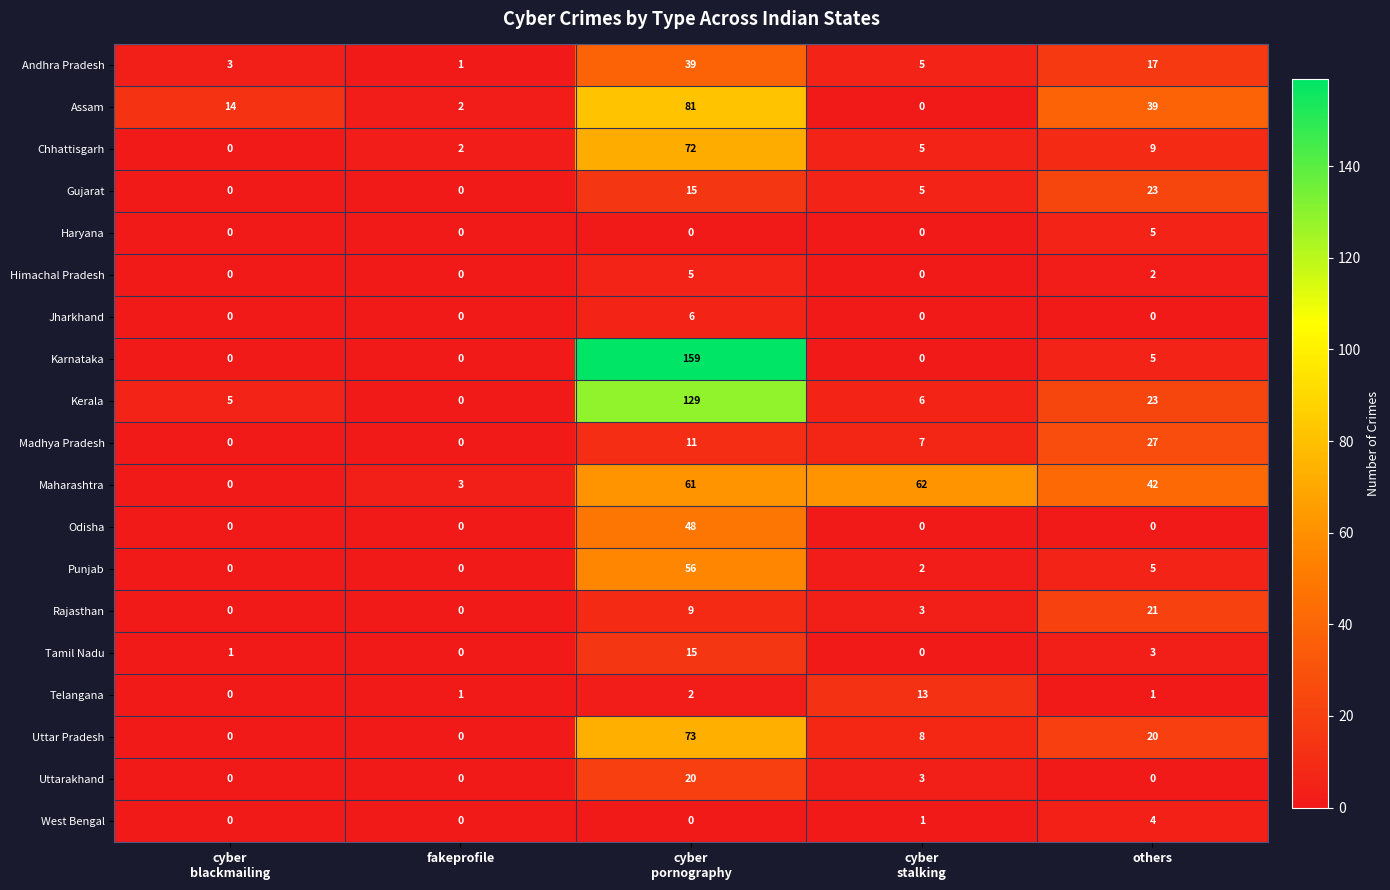

At how many categories does at least one series exceed 19?

3